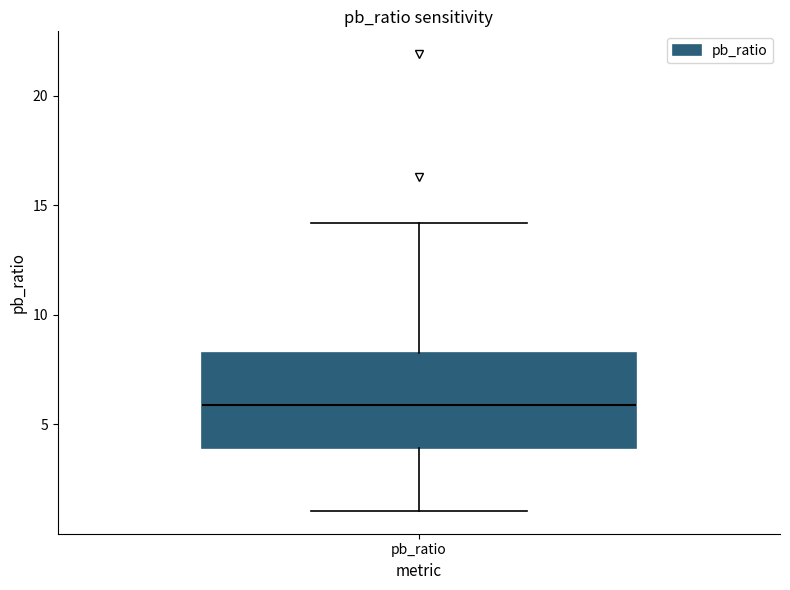

Read this box plot against the y-axis: the position of the median line, the range covered by the box, and the ends of both whiskers. The values are not printed on the chart, so give them approximately, as read against the axis.

median 6.0, box 4.0 to 8.5, whiskers 1.0 to 14.0